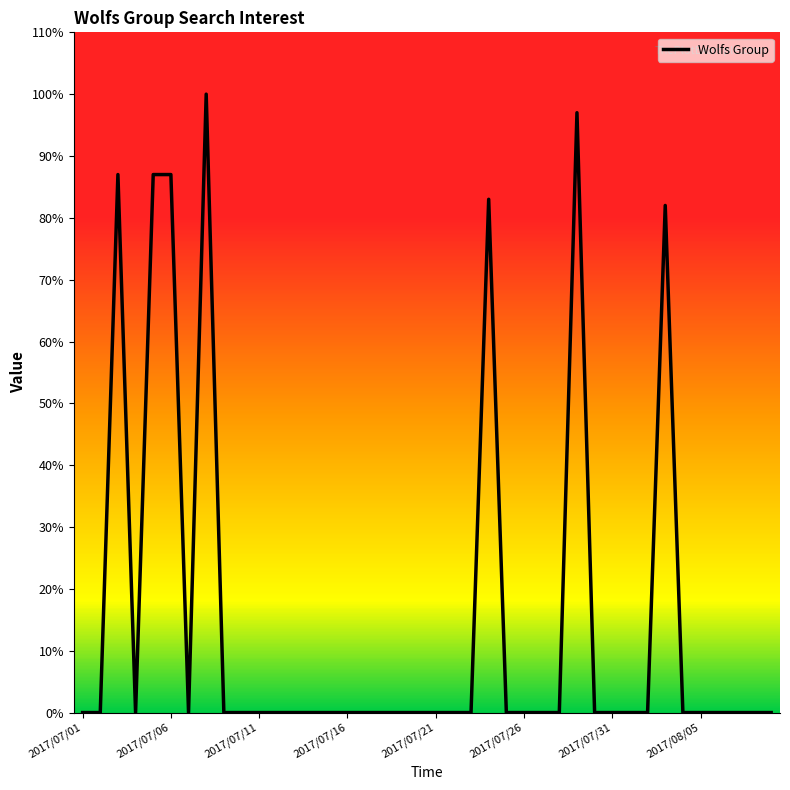

What is the maximum value shown in the chart?

100